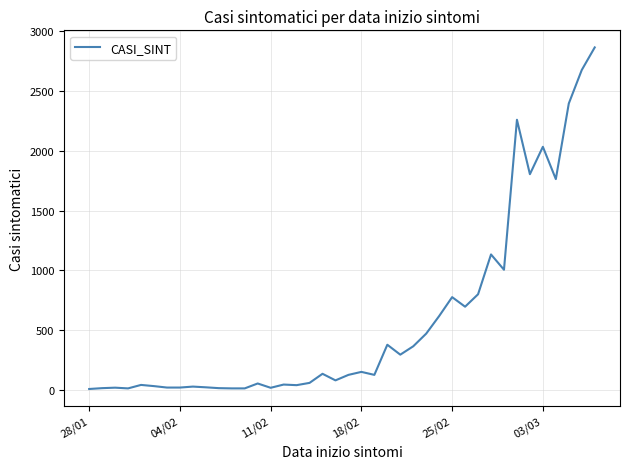

What is the difference between the maximum and minimum values?

2856